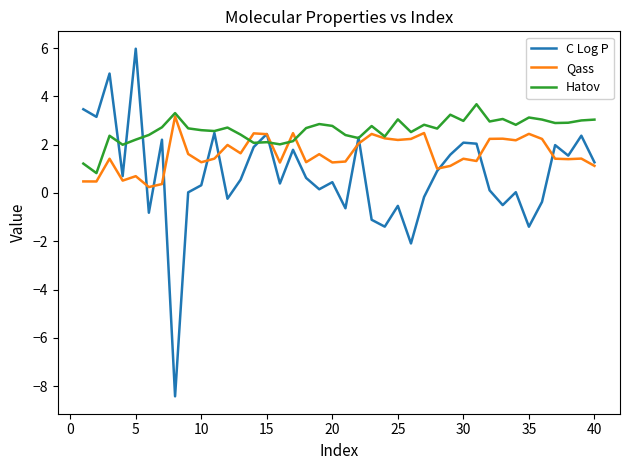

What is the average value of the Qass series?

1.6